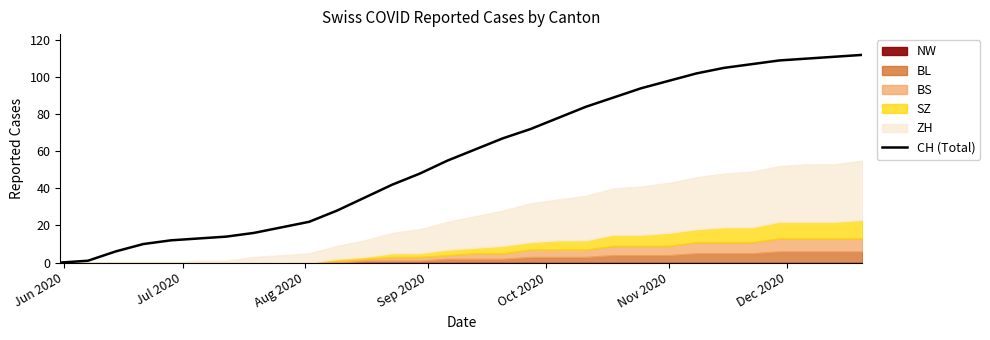

What is the highest value of the CH (Total) series?

112